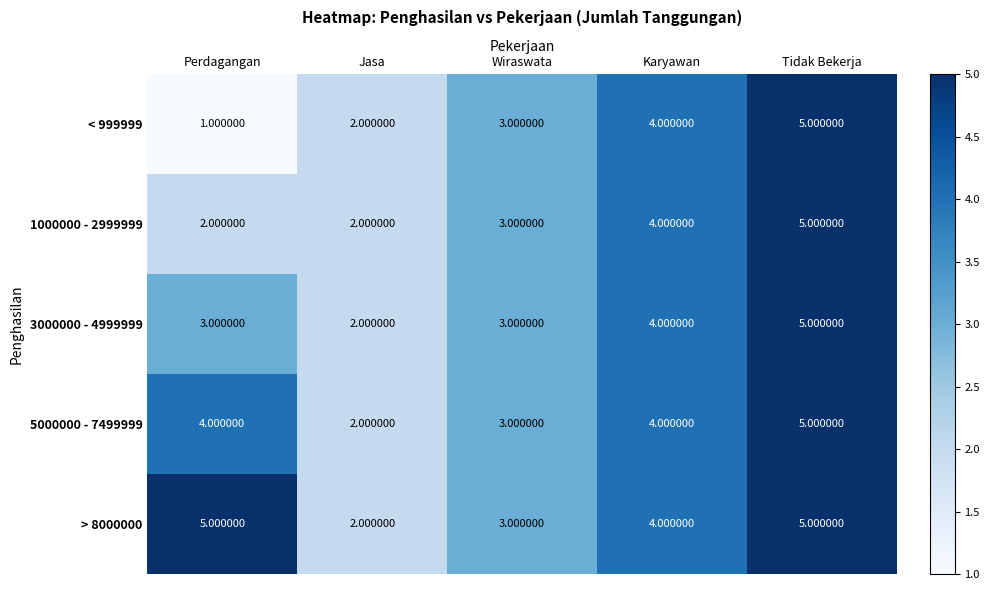

What is the sum of all > 8000000 values?

19